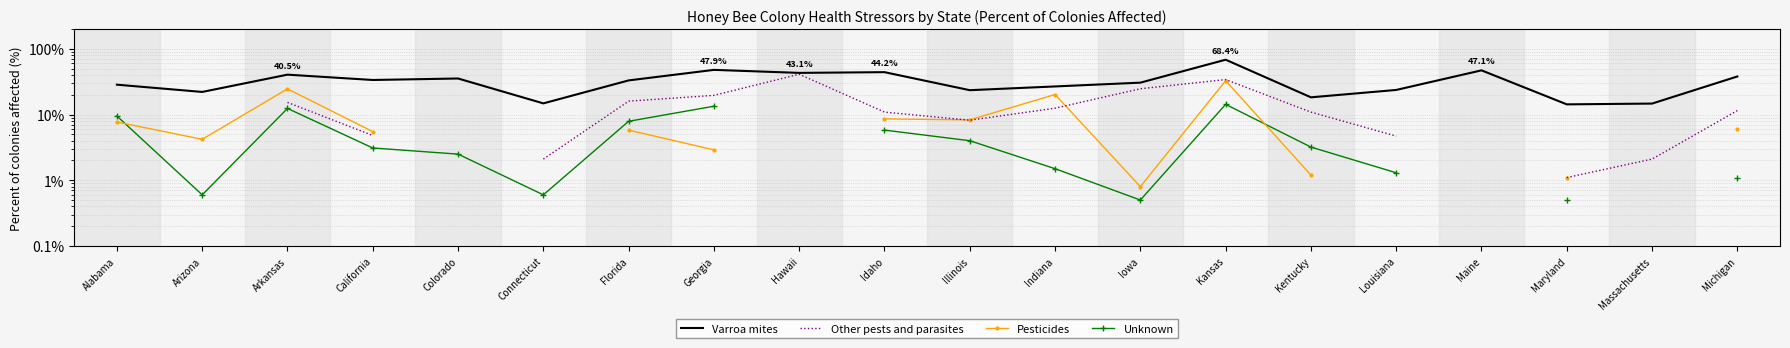

Between which two adjacent categories do Pesticides and Unknown first intersect?

Alabama and Arizona